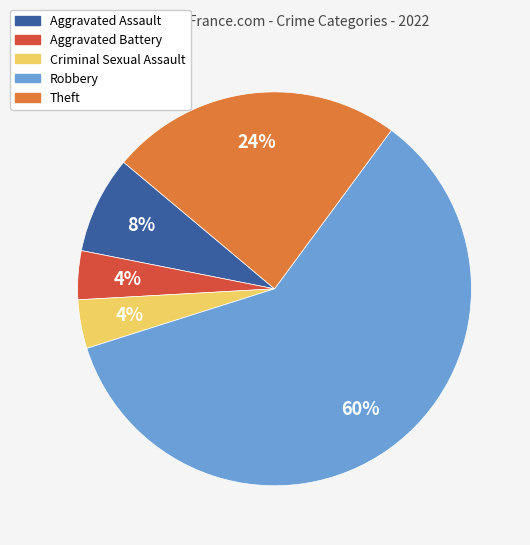

To the nearest percent, what is the difference between the largest and smallest slice percentages?

56%